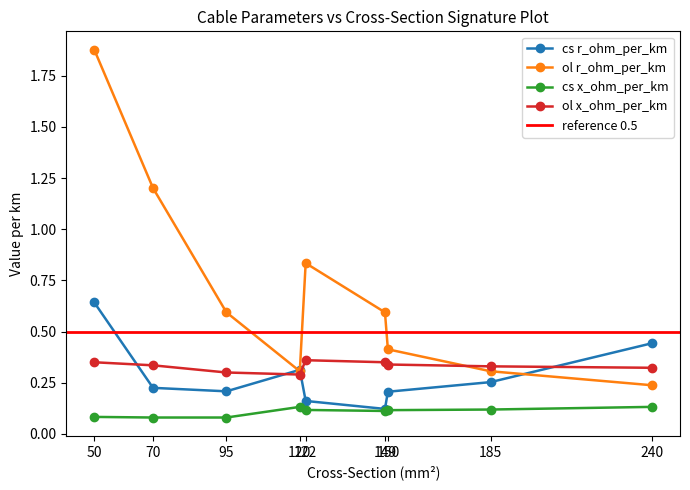

True or false: ol r_ohm_per_km has more than 0 points higher than both neighbors.

True